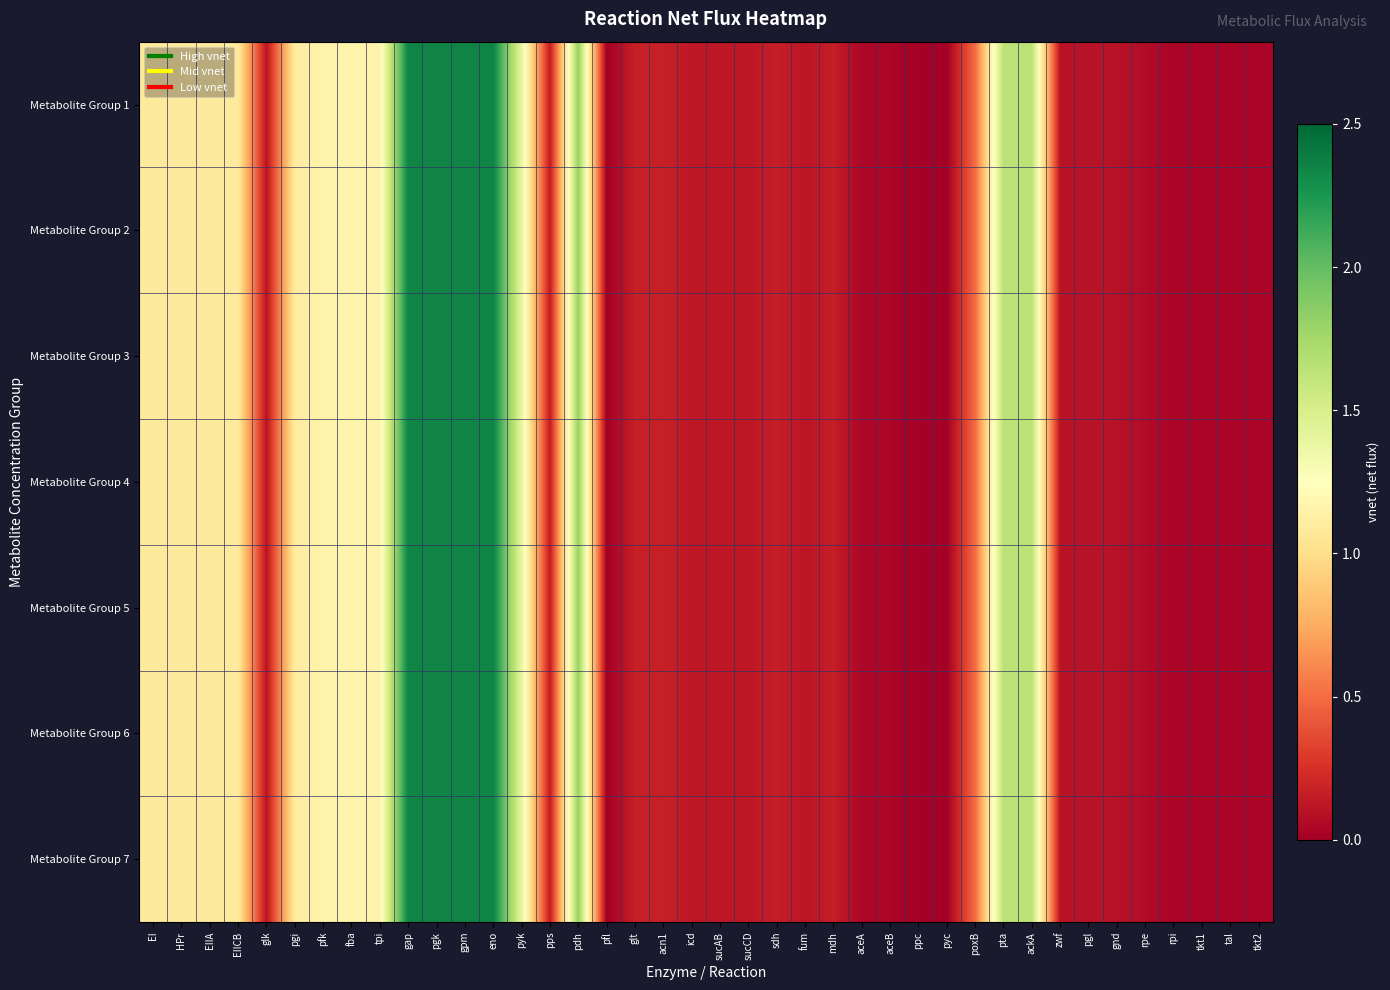

Reading left to right, transcribe all the data shown in this chart.

Metabolite Group 1: EI=1.1	HPr=1.1	EIIA=1.1	EIICB=1.1	glk=0.1	pgi=1.1	pfk=1.2	fba=1.2	tpi=1.2	gap=2.4	pgk=2.4	gpm=2.4	eno=2.4	pyk=1.4	pps=0.1	pdh=1.8	pfl=0.0	glt=0.2	acn1=0.2	icd=0.1	sucAB=0.1	sucCD=0.1	sdh=0.2	fum=0.1	mdh=0.2	aceA=0.0	aceB=0.0	ppc=0.0	pyc=0.0	poxB=0.5	pta=1.6	ackA=1.6	zwf=0.1	pgl=0.1	gnd=0.1	rpe=0.1	rpi=0.0	tkt1=0.0	tal=0.0	tkt2=0.0
Metabolite Group 2: EI=1.1	HPr=1.1	EIIA=1.1	EIICB=1.1	glk=0.1	pgi=1.1	pfk=1.2	fba=1.2	tpi=1.2	gap=2.4	pgk=2.4	gpm=2.4	eno=2.4	pyk=1.4	pps=0.1	pdh=1.8	pfl=0.0	glt=0.2	acn1=0.2	icd=0.1	sucAB=0.1	sucCD=0.1	sdh=0.2	fum=0.1	mdh=0.2	aceA=0.0	aceB=0.0	ppc=0.0	pyc=0.0	poxB=0.5	pta=1.6	ackA=1.6	zwf=0.1	pgl=0.1	gnd=0.1	rpe=0.1	rpi=0.0	tkt1=0.0	tal=0.0	tkt2=0.0
Metabolite Group 3: EI=1.1	HPr=1.1	EIIA=1.1	EIICB=1.1	glk=0.1	pgi=1.1	pfk=1.2	fba=1.2	tpi=1.2	gap=2.4	pgk=2.4	gpm=2.4	eno=2.4	pyk=1.4	pps=0.1	pdh=1.8	pfl=0.0	glt=0.2	acn1=0.2	icd=0.1	sucAB=0.1	sucCD=0.1	sdh=0.2	fum=0.1	mdh=0.2	aceA=0.0	aceB=0.0	ppc=0.0	pyc=0.0	poxB=0.5	pta=1.6	ackA=1.6	zwf=0.1	pgl=0.1	gnd=0.1	rpe=0.1	rpi=0.0	tkt1=0.0	tal=0.0	tkt2=0.0
Metabolite Group 4: EI=1.1	HPr=1.1	EIIA=1.1	EIICB=1.1	glk=0.1	pgi=1.1	pfk=1.2	fba=1.2	tpi=1.2	gap=2.4	pgk=2.4	gpm=2.4	eno=2.4	pyk=1.4	pps=0.1	pdh=1.8	pfl=0.0	glt=0.2	acn1=0.2	icd=0.1	sucAB=0.1	sucCD=0.1	sdh=0.2	fum=0.1	mdh=0.2	aceA=0.0	aceB=0.0	ppc=0.0	pyc=0.0	poxB=0.5	pta=1.6	ackA=1.6	zwf=0.1	pgl=0.1	gnd=0.1	rpe=0.1	rpi=0.0	tkt1=0.0	tal=0.0	tkt2=0.0
Metabolite Group 5: EI=1.1	HPr=1.1	EIIA=1.1	EIICB=1.1	glk=0.1	pgi=1.1	pfk=1.2	fba=1.2	tpi=1.2	gap=2.4	pgk=2.4	gpm=2.4	eno=2.4	pyk=1.4	pps=0.1	pdh=1.8	pfl=0.0	glt=0.2	acn1=0.2	icd=0.1	sucAB=0.1	sucCD=0.1	sdh=0.2	fum=0.1	mdh=0.2	aceA=0.0	aceB=0.0	ppc=0.0	pyc=0.0	poxB=0.5	pta=1.6	ackA=1.6	zwf=0.1	pgl=0.1	gnd=0.1	rpe=0.1	rpi=0.0	tkt1=0.0	tal=0.0	tkt2=0.0
Metabolite Group 6: EI=1.1	HPr=1.1	EIIA=1.1	EIICB=1.1	glk=0.1	pgi=1.1	pfk=1.2	fba=1.2	tpi=1.2	gap=2.4	pgk=2.4	gpm=2.4	eno=2.4	pyk=1.4	pps=0.1	pdh=1.8	pfl=0.0	glt=0.2	acn1=0.2	icd=0.1	sucAB=0.1	sucCD=0.1	sdh=0.2	fum=0.1	mdh=0.2	aceA=0.0	aceB=0.0	ppc=0.0	pyc=0.0	poxB=0.5	pta=1.6	ackA=1.6	zwf=0.1	pgl=0.1	gnd=0.1	rpe=0.1	rpi=0.0	tkt1=0.0	tal=0.0	tkt2=0.0
Metabolite Group 7: EI=1.1	HPr=1.1	EIIA=1.1	EIICB=1.1	glk=0.1	pgi=1.1	pfk=1.2	fba=1.2	tpi=1.2	gap=2.4	pgk=2.4	gpm=2.4	eno=2.4	pyk=1.4	pps=0.1	pdh=1.8	pfl=0.0	glt=0.2	acn1=0.2	icd=0.1	sucAB=0.1	sucCD=0.1	sdh=0.2	fum=0.1	mdh=0.2	aceA=0.0	aceB=0.0	ppc=0.0	pyc=0.0	poxB=0.5	pta=1.6	ackA=1.6	zwf=0.1	pgl=0.1	gnd=0.1	rpe=0.1	rpi=0.0	tkt1=0.0	tal=0.0	tkt2=0.0